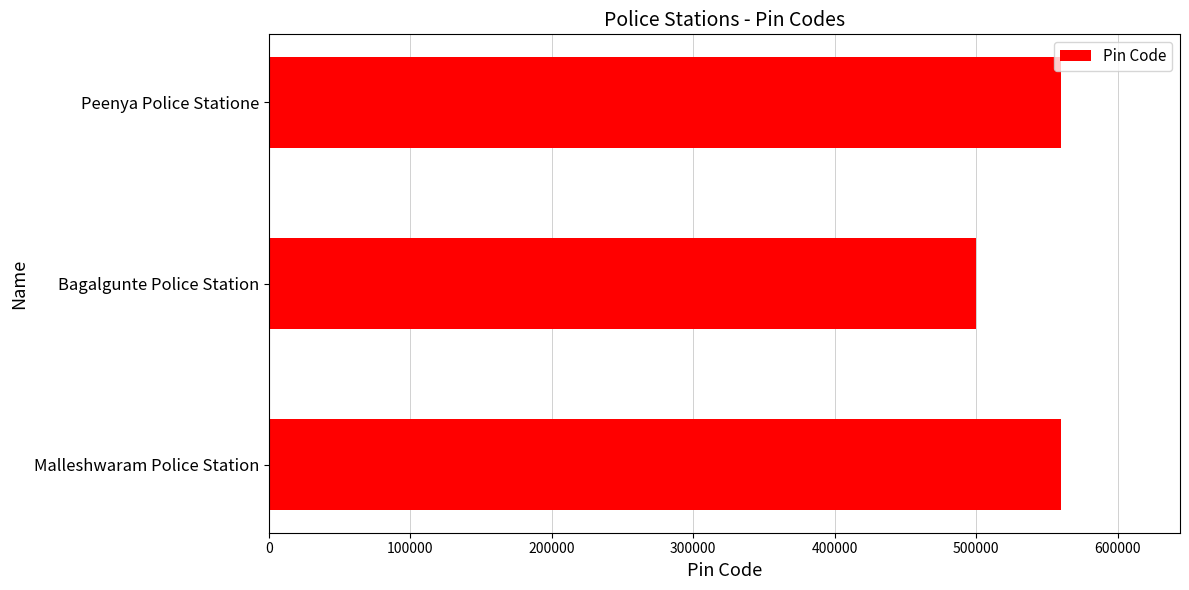

What is the change in value from Bagalgunte Police Station to Peenya Police Statione?

+59985